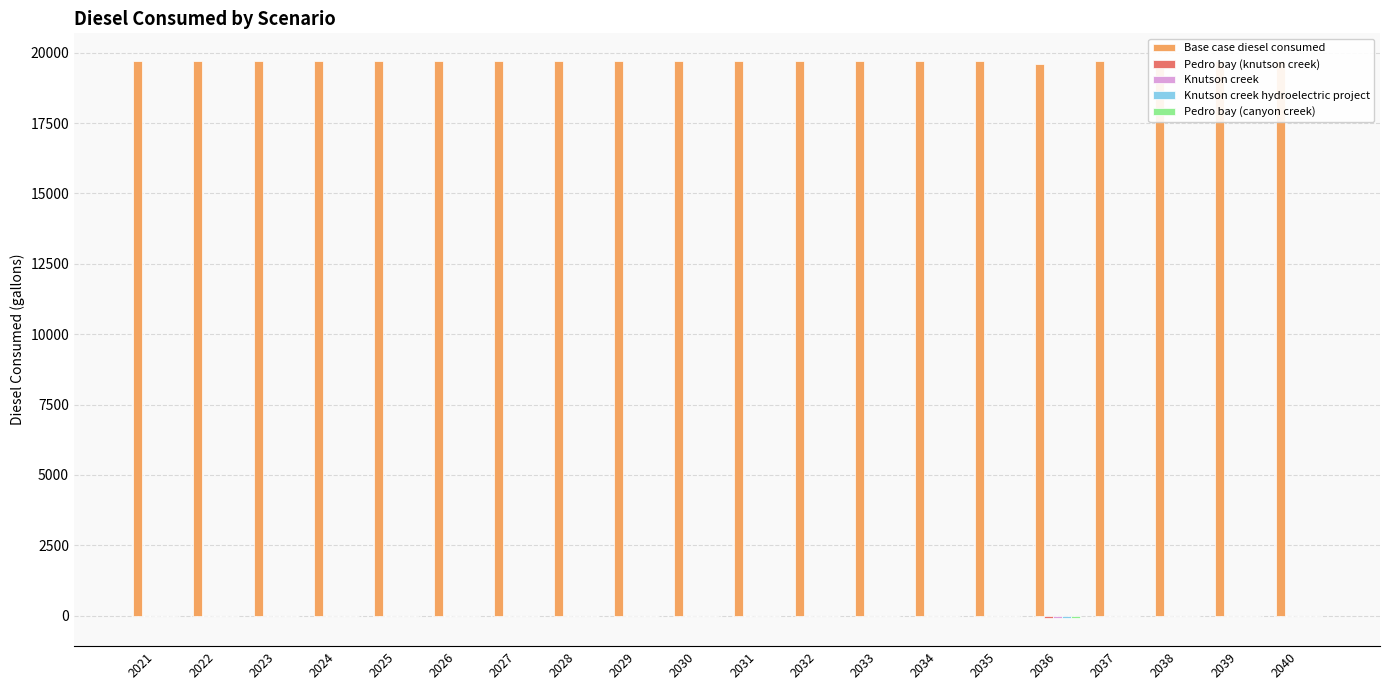

Which has a higher value, 2029 or 2037?

2029